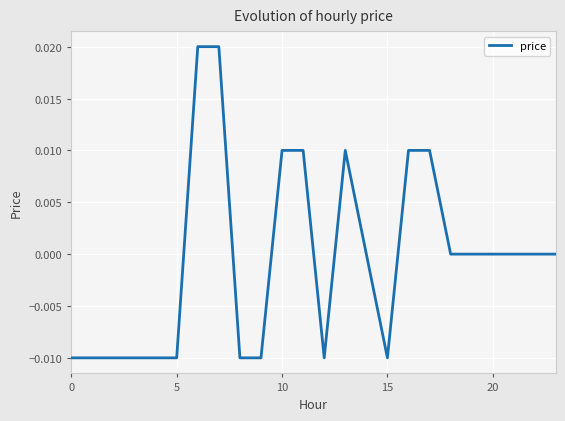

Is this an area chart (filled region under the line)?

No